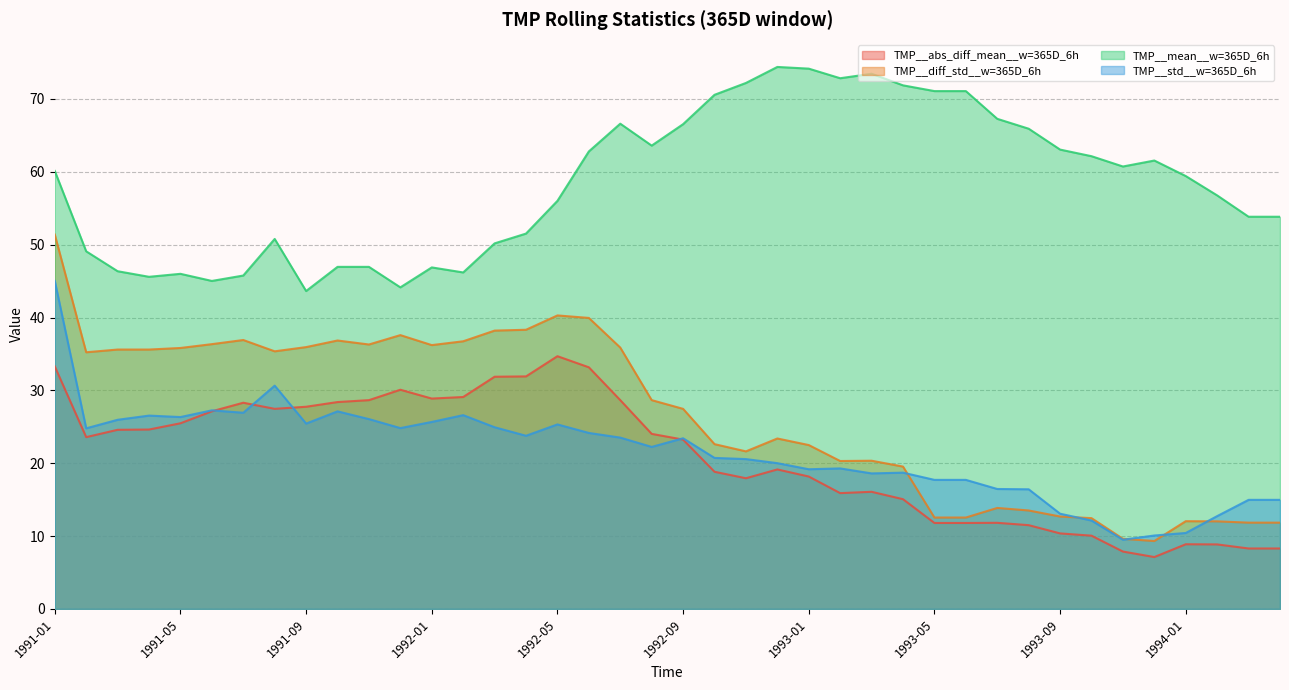

What is the sum of all TMP__mean__w=365D_6h values?

2336.9